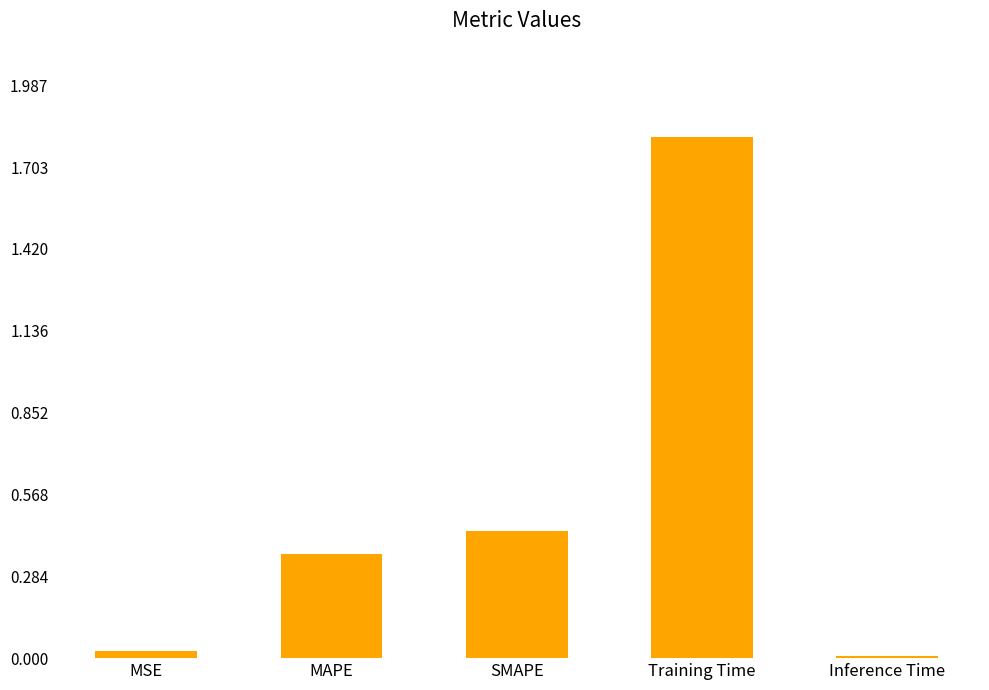

The value at Training Time is 1.8. True or false?

True